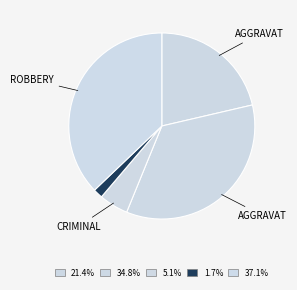

How many segments does this pie chart have?

5